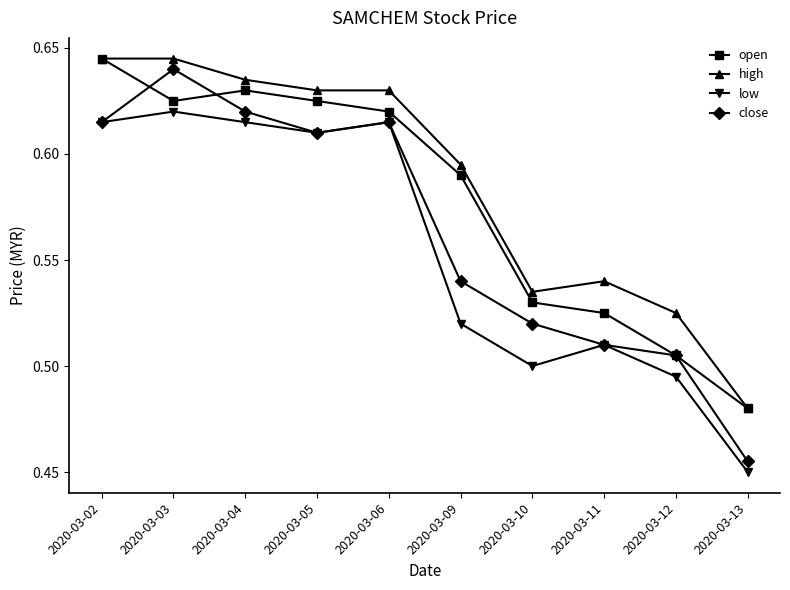

What are all the series names shown in the legend?

open, high, low, close